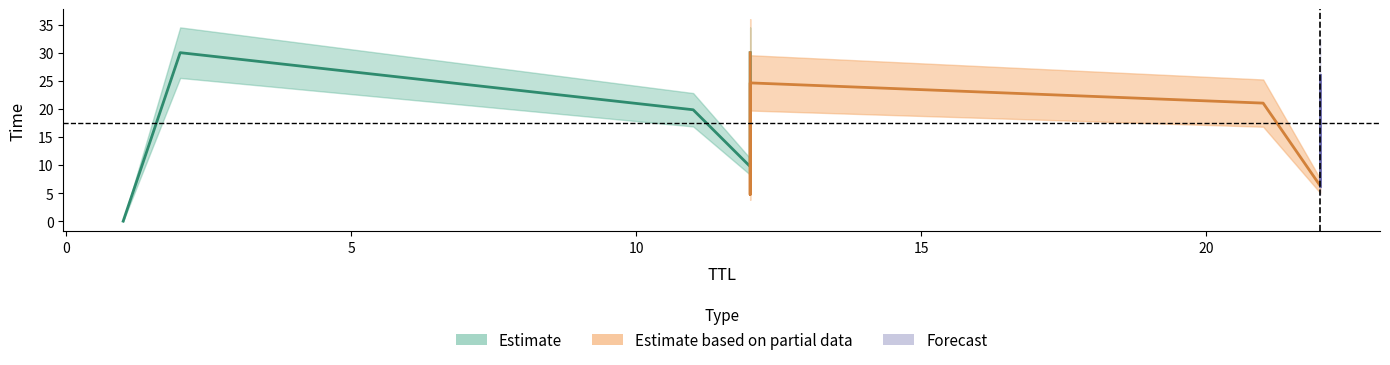

What is the difference between the second highest and second lowest values in the TTL series?

20.0